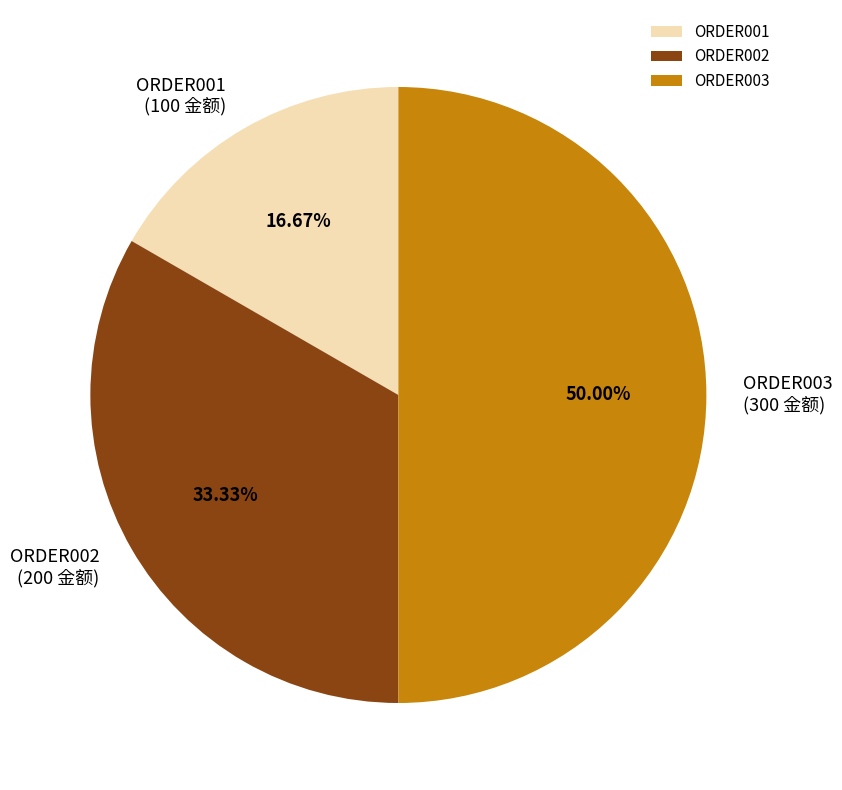

How much of the chart is everything except ORDER003?

50.0%